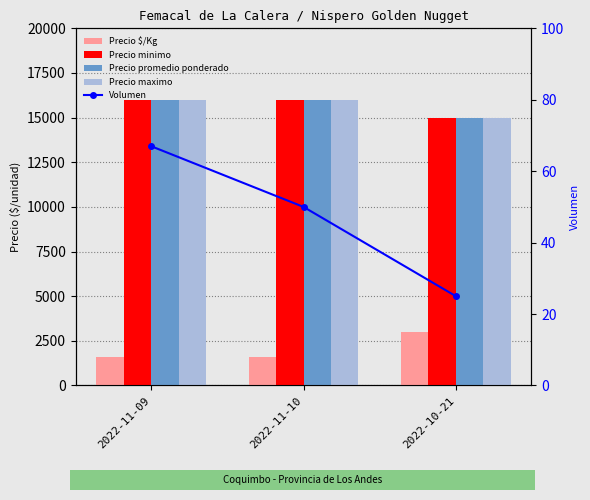

What is the label of the 2nd bar from the right?

2022-11-10